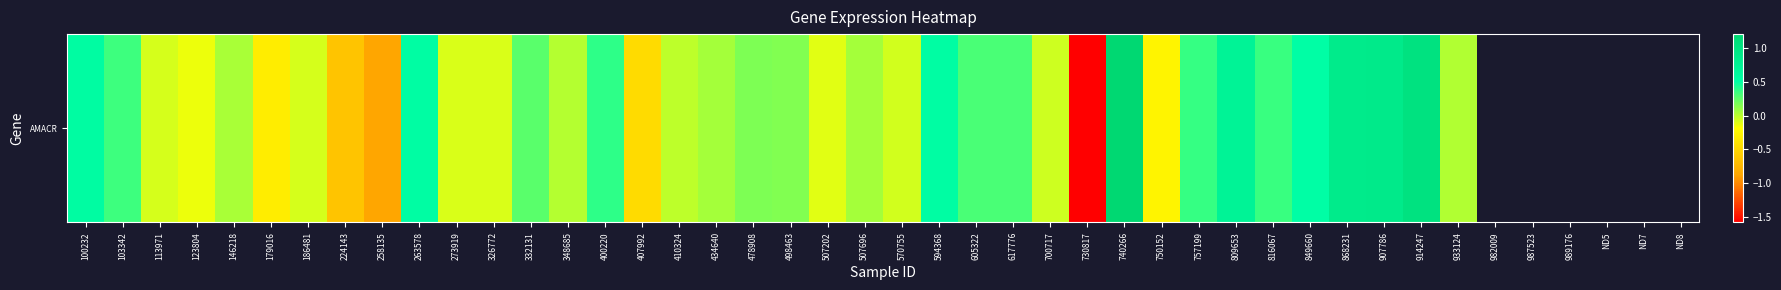

Where is the data nearest to the value 0?

410324